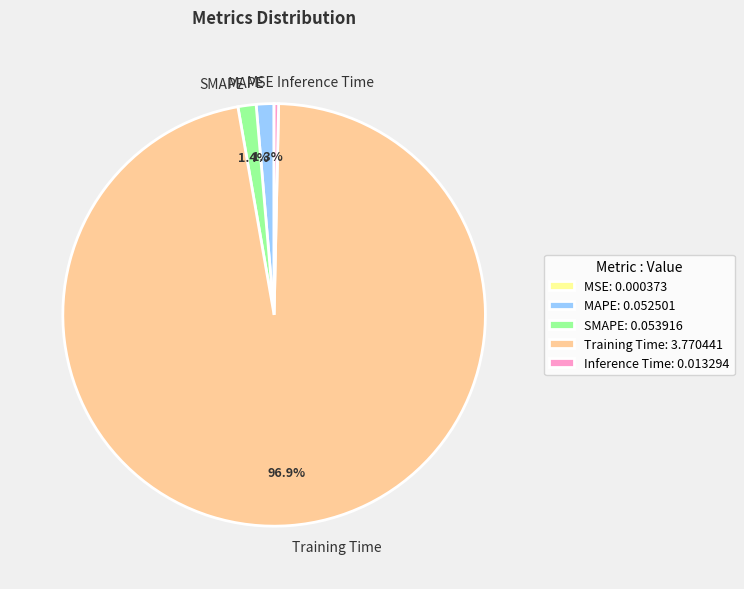

Between SMAPE and Training Time, which is larger?

Training Time